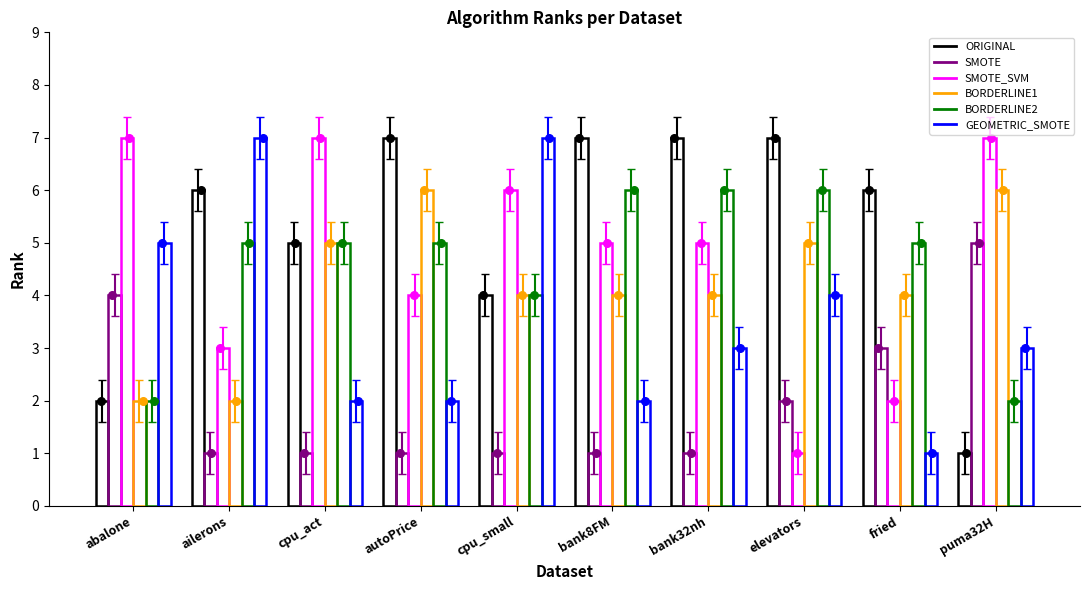

Which series reaches the maximum Y coordinate?

ORIGINAL